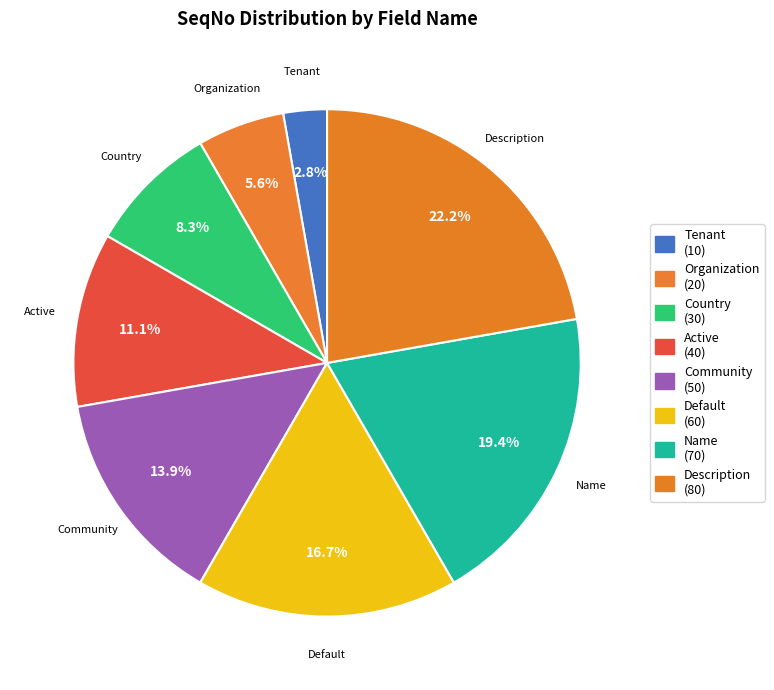

Is there any slice that represents more than half of the pie?

No